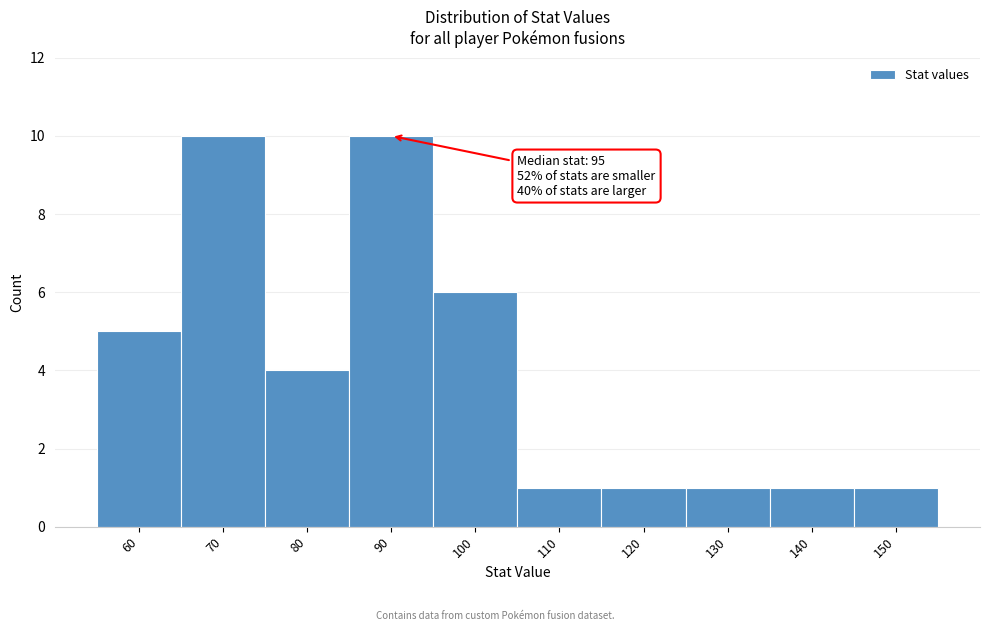

Reading right to left, list all the values displayed in this chart.

1	1	1	1	1	6	10	4	10	5